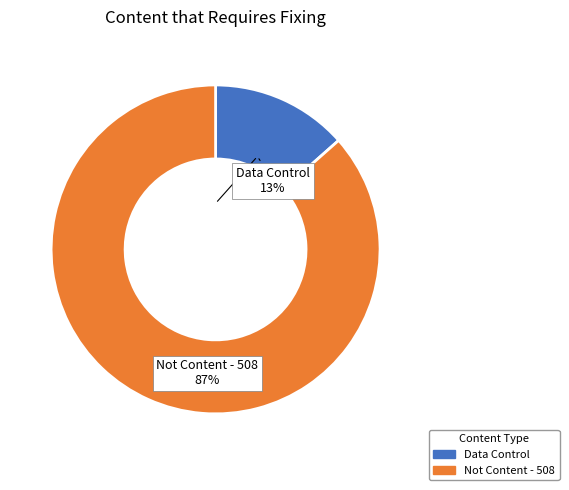

Does any single category account for the majority?

Yes